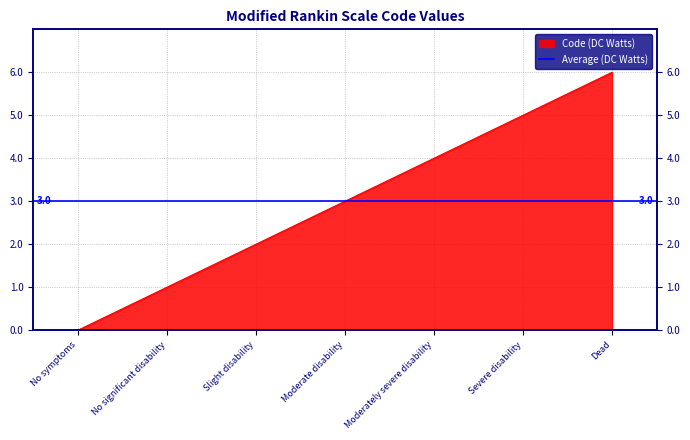

What is the label of the 3rd point from the left?

Slight disability